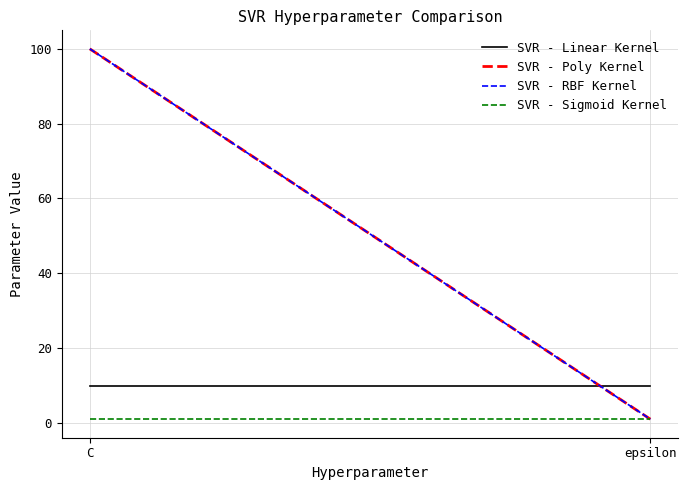

How many categories are shown in the chart?

2